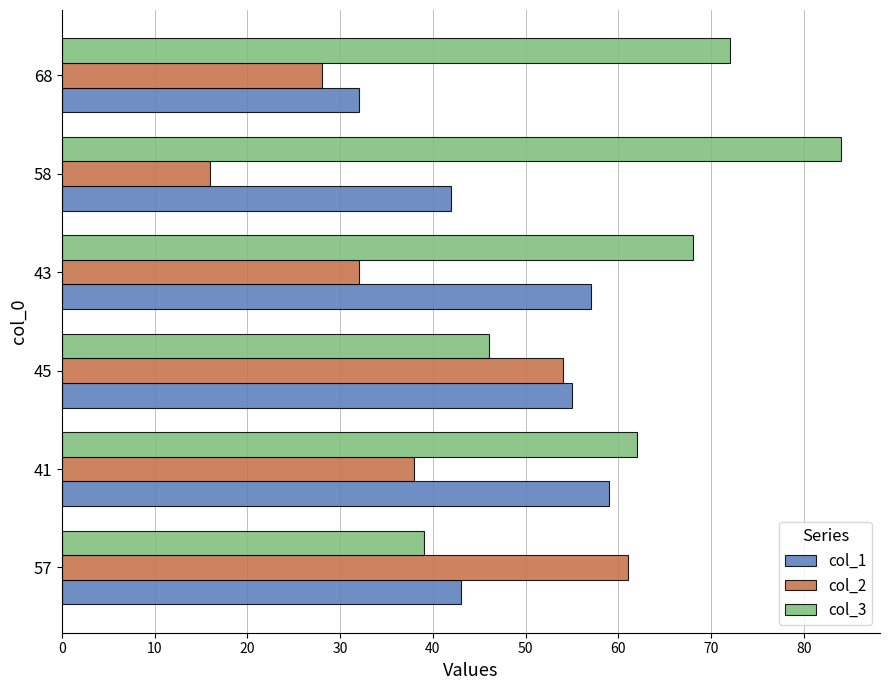

What are all the series names shown in the legend?

col_1, col_2, col_3